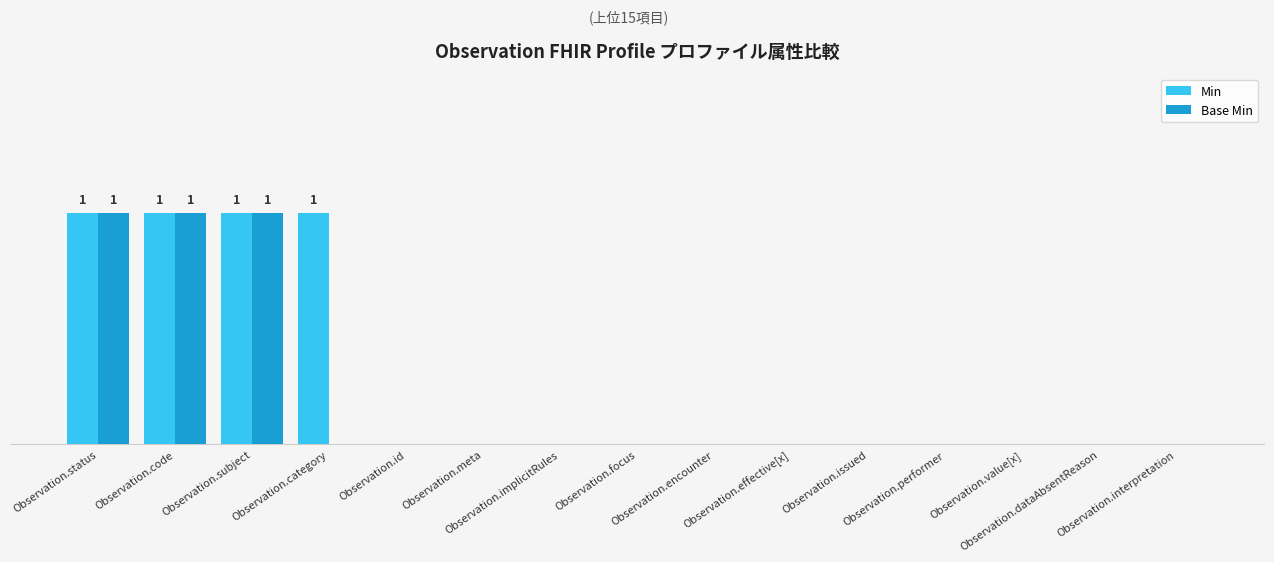

Does the chart contain stacked bars?

No